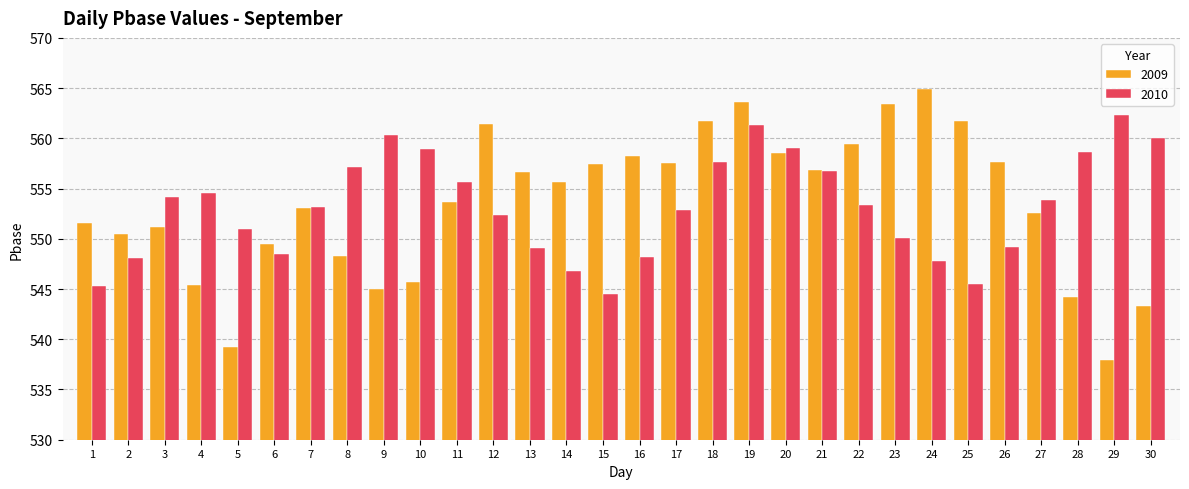

How many distinct data groups are displayed?

2